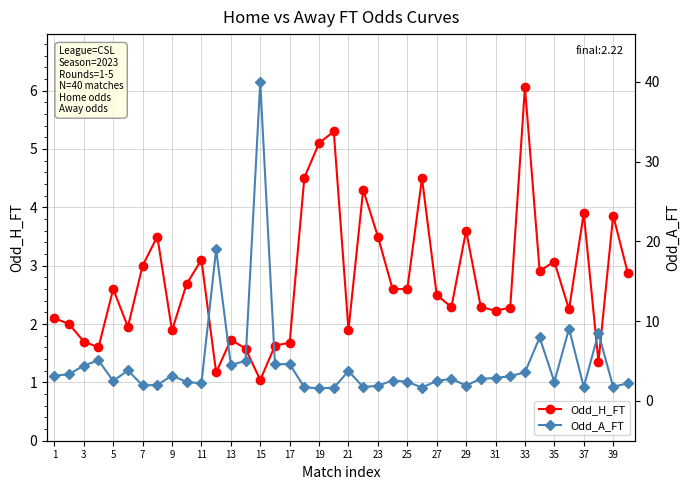

How many lines are shown in the chart?

2